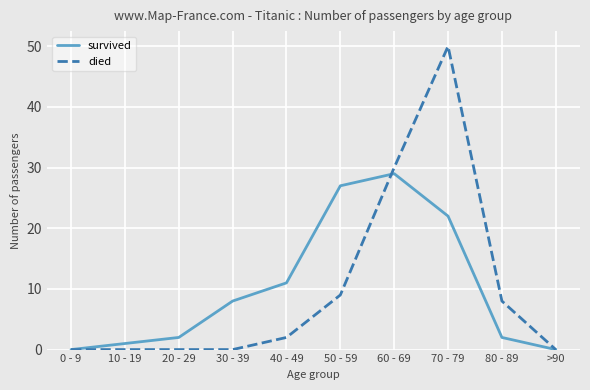

True or false: died has a value of 2 at 40 - 49.

True